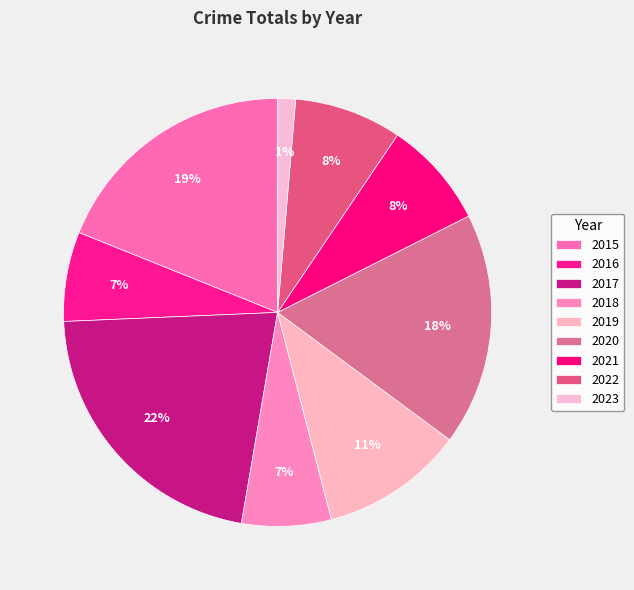

What is the ratio of the value at 2020 to the value at 2016?

2.6